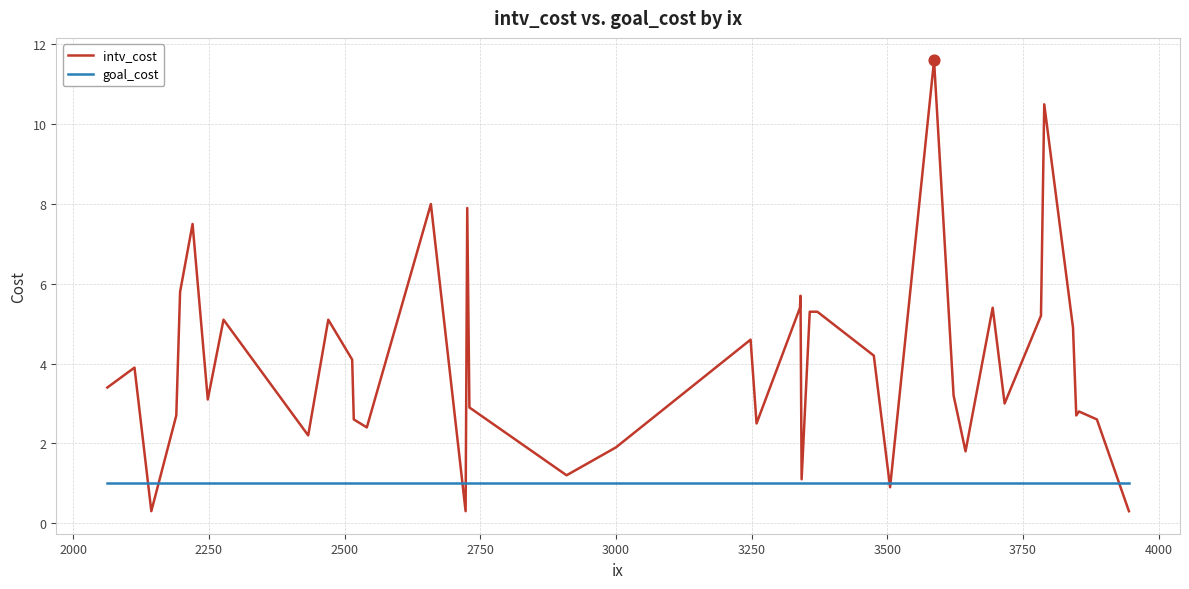

What are all the series names shown in the legend?

intv_cost, goal_cost